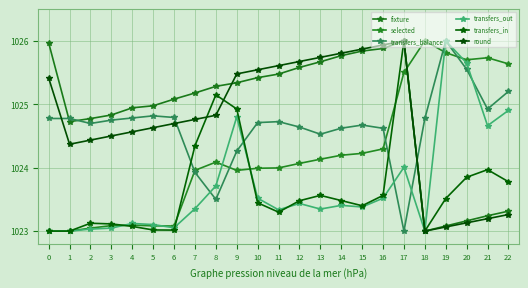

What is the difference between the maximum and minimum values in the transfers_balance series?

3.0